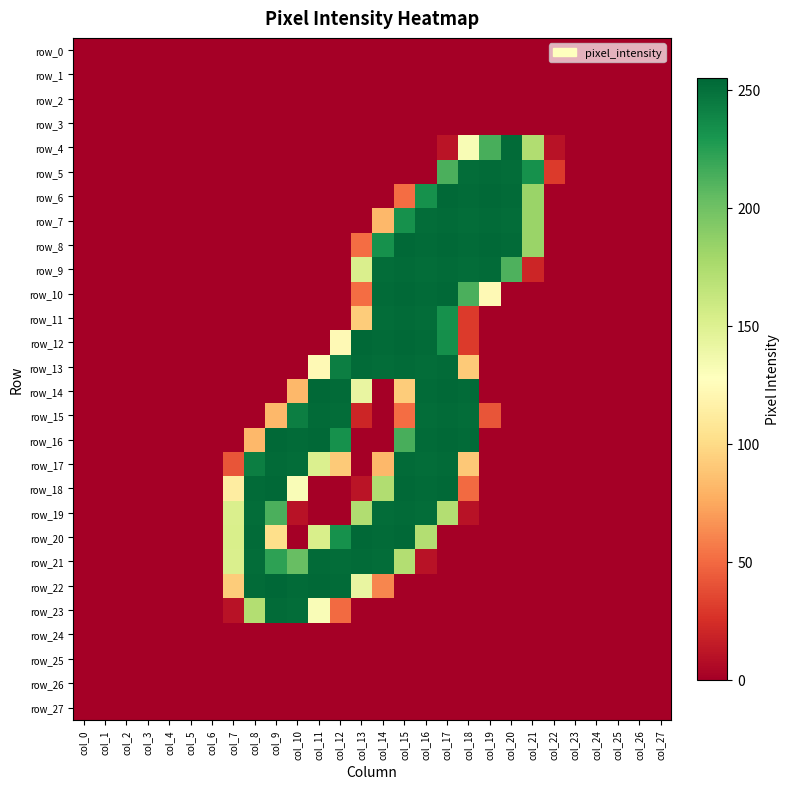

Reading left to right, what are all the values shown in this chart?

row_0: col_0=0	col_1=0	col_2=0	col_3=0	col_4=0	col_5=0	col_6=0	col_7=0	col_8=0	col_9=0	col_10=0	col_11=0	col_12=0	col_13=0	col_14=0	col_15=0	col_16=0	col_17=0	col_18=0	col_19=0	col_20=0	col_21=0	col_22=0	col_23=0	col_24=0	col_25=0	col_26=0	col_27=0
row_1: col_0=0	col_1=0	col_2=0	col_3=0	col_4=0	col_5=0	col_6=0	col_7=0	col_8=0	col_9=0	col_10=0	col_11=0	col_12=0	col_13=0	col_14=0	col_15=0	col_16=0	col_17=0	col_18=0	col_19=0	col_20=0	col_21=0	col_22=0	col_23=0	col_24=0	col_25=0	col_26=0	col_27=0
row_2: col_0=0	col_1=0	col_2=0	col_3=0	col_4=0	col_5=0	col_6=0	col_7=0	col_8=0	col_9=0	col_10=0	col_11=0	col_12=0	col_13=0	col_14=0	col_15=0	col_16=0	col_17=0	col_18=0	col_19=0	col_20=0	col_21=0	col_22=0	col_23=0	col_24=0	col_25=0	col_26=0	col_27=0
row_3: col_0=0	col_1=0	col_2=0	col_3=0	col_4=0	col_5=0	col_6=0	col_7=0	col_8=0	col_9=0	col_10=0	col_11=0	col_12=0	col_13=0	col_14=0	col_15=0	col_16=0	col_17=0	col_18=0	col_19=0	col_20=0	col_21=0	col_22=0	col_23=0	col_24=0	col_25=0	col_26=0	col_27=0
row_4: col_0=0	col_1=0	col_2=0	col_3=0	col_4=0	col_5=0	col_6=0	col_7=0	col_8=0	col_9=0	col_10=0	col_11=0	col_12=0	col_13=0	col_14=0	col_15=0	col_16=0	col_17=11	col_18=132	col_19=214	col_20=253	col_21=173	col_22=10	col_23=0	col_24=0	col_25=0	col_26=0	col_27=0
row_5: col_0=0	col_1=0	col_2=0	col_3=0	col_4=0	col_5=0	col_6=0	col_7=0	col_8=0	col_9=0	col_10=0	col_11=0	col_12=0	col_13=0	col_14=0	col_15=0	col_16=0	col_17=213	col_18=252	col_19=253	col_20=252	col_21=233	col_22=30	col_23=0	col_24=0	col_25=0	col_26=0	col_27=0
row_6: col_0=0	col_1=0	col_2=0	col_3=0	col_4=0	col_5=0	col_6=0	col_7=0	col_8=0	col_9=0	col_10=0	col_11=0	col_12=0	col_13=0	col_14=0	col_15=51	col_16=233	col_17=254	col_18=253	col_19=254	col_20=253	col_21=183	col_22=0	col_23=0	col_24=0	col_25=0	col_26=0	col_27=0
row_7: col_0=0	col_1=0	col_2=0	col_3=0	col_4=0	col_5=0	col_6=0	col_7=0	col_8=0	col_9=0	col_10=0	col_11=0	col_12=0	col_13=0	col_14=82	col_15=233	col_16=252	col_17=253	col_18=252	col_19=253	col_20=252	col_21=183	col_22=0	col_23=0	col_24=0	col_25=0	col_26=0	col_27=0
row_8: col_0=0	col_1=0	col_2=0	col_3=0	col_4=0	col_5=0	col_6=0	col_7=0	col_8=0	col_9=0	col_10=0	col_11=0	col_12=0	col_13=51	col_14=233	col_15=254	col_16=253	col_17=254	col_18=253	col_19=254	col_20=253	col_21=183	col_22=0	col_23=0	col_24=0	col_25=0	col_26=0	col_27=0
row_9: col_0=0	col_1=0	col_2=0	col_3=0	col_4=0	col_5=0	col_6=0	col_7=0	col_8=0	col_9=0	col_10=0	col_11=0	col_12=0	col_13=152	col_14=252	col_15=253	col_16=252	col_17=253	col_18=252	col_19=253	col_20=212	col_21=20	col_22=0	col_23=0	col_24=0	col_25=0	col_26=0	col_27=0
row_10: col_0=0	col_1=0	col_2=0	col_3=0	col_4=0	col_5=0	col_6=0	col_7=0	col_8=0	col_9=0	col_10=0	col_11=0	col_12=0	col_13=51	col_14=253	col_15=254	col_16=253	col_17=254	col_18=213	col_19=123	col_20=0	col_21=0	col_22=0	col_23=0	col_24=0	col_25=0	col_26=0	col_27=0
row_11: col_0=0	col_1=0	col_2=0	col_3=0	col_4=0	col_5=0	col_6=0	col_7=0	col_8=0	col_9=0	col_10=0	col_11=0	col_12=0	col_13=92	col_14=252	col_15=253	col_16=252	col_17=233	col_18=30	col_19=0	col_20=0	col_21=0	col_22=0	col_23=0	col_24=0	col_25=0	col_26=0	col_27=0
row_12: col_0=0	col_1=0	col_2=0	col_3=0	col_4=0	col_5=0	col_6=0	col_7=0	col_8=0	col_9=0	col_10=0	col_11=0	col_12=123	col_13=254	col_14=253	col_15=254	col_16=253	col_17=234	col_18=30	col_19=0	col_20=0	col_21=0	col_22=0	col_23=0	col_24=0	col_25=0	col_26=0	col_27=0
row_13: col_0=0	col_1=0	col_2=0	col_3=0	col_4=0	col_5=0	col_6=0	col_7=0	col_8=0	col_9=0	col_10=0	col_11=123	col_12=243	col_13=253	col_14=252	col_15=253	col_16=252	col_17=253	col_18=91	col_19=0	col_20=0	col_21=0	col_22=0	col_23=0	col_24=0	col_25=0	col_26=0	col_27=0
row_14: col_0=0	col_1=0	col_2=0	col_3=0	col_4=0	col_5=0	col_6=0	col_7=0	col_8=0	col_9=0	col_10=82	col_11=254	col_12=253	col_13=142	col_14=0	col_15=92	col_16=253	col_17=254	col_18=253	col_19=0	col_20=0	col_21=0	col_22=0	col_23=0	col_24=0	col_25=0	col_26=0	col_27=0
row_15: col_0=0	col_1=0	col_2=0	col_3=0	col_4=0	col_5=0	col_6=0	col_7=0	col_8=0	col_9=82	col_10=243	col_11=253	col_12=252	col_13=20	col_14=0	col_15=51	col_16=252	col_17=253	col_18=252	col_19=41	col_20=0	col_21=0	col_22=0	col_23=0	col_24=0	col_25=0	col_26=0	col_27=0
row_16: col_0=0	col_1=0	col_2=0	col_3=0	col_4=0	col_5=0	col_6=0	col_7=0	col_8=82	col_9=254	col_10=253	col_11=254	col_12=233	col_13=0	col_14=0	col_15=214	col_16=253	col_17=254	col_18=253	col_19=0	col_20=0	col_21=0	col_22=0	col_23=0	col_24=0	col_25=0	col_26=0	col_27=0
row_17: col_0=0	col_1=0	col_2=0	col_3=0	col_4=0	col_5=0	col_6=0	col_7=41	col_8=243	col_9=253	col_10=252	col_11=151	col_12=91	col_13=0	col_14=82	col_15=253	col_16=252	col_17=253	col_18=90	col_19=0	col_20=0	col_21=0	col_22=0	col_23=0	col_24=0	col_25=0	col_26=0	col_27=0
row_18: col_0=0	col_1=0	col_2=0	col_3=0	col_4=0	col_5=0	col_6=0	col_7=113	col_8=253	col_9=254	col_10=131	col_11=0	col_12=0	col_13=11	col_14=173	col_15=254	col_16=253	col_17=254	col_18=50	col_19=0	col_20=0	col_21=0	col_22=0	col_23=0	col_24=0	col_25=0	col_26=0	col_27=0
row_19: col_0=0	col_1=0	col_2=0	col_3=0	col_4=0	col_5=0	col_6=0	col_7=152	col_8=252	col_9=213	col_10=10	col_11=0	col_12=0	col_13=173	col_14=252	col_15=253	col_16=252	col_17=172	col_18=10	col_19=0	col_20=0	col_21=0	col_22=0	col_23=0	col_24=0	col_25=0	col_26=0	col_27=0
row_20: col_0=0	col_1=0	col_2=0	col_3=0	col_4=0	col_5=0	col_6=0	col_7=153	col_8=253	col_9=102	col_10=0	col_11=153	col_12=233	col_13=254	col_14=253	col_15=254	col_16=172	col_17=0	col_18=0	col_19=0	col_20=0	col_21=0	col_22=0	col_23=0	col_24=0	col_25=0	col_26=0	col_27=0
row_21: col_0=0	col_1=0	col_2=0	col_3=0	col_4=0	col_5=0	col_6=0	col_7=152	col_8=252	col_9=223	col_10=203	col_11=253	col_12=252	col_13=253	col_14=252	col_15=172	col_16=10	col_17=0	col_18=0	col_19=0	col_20=0	col_21=0	col_22=0	col_23=0	col_24=0	col_25=0	col_26=0	col_27=0
row_22: col_0=0	col_1=0	col_2=0	col_3=0	col_4=0	col_5=0	col_6=0	col_7=92	col_8=253	col_9=255	col_10=253	col_11=254	col_12=253	col_13=142	col_14=61	col_15=0	col_16=0	col_17=0	col_18=0	col_19=0	col_20=0	col_21=0	col_22=0	col_23=0	col_24=0	col_25=0	col_26=0	col_27=0
row_23: col_0=0	col_1=0	col_2=0	col_3=0	col_4=0	col_5=0	col_6=0	col_7=10	col_8=172	col_9=253	col_10=252	col_11=131	col_12=50	col_13=0	col_14=0	col_15=0	col_16=0	col_17=0	col_18=0	col_19=0	col_20=0	col_21=0	col_22=0	col_23=0	col_24=0	col_25=0	col_26=0	col_27=0
row_24: col_0=0	col_1=0	col_2=0	col_3=0	col_4=0	col_5=0	col_6=0	col_7=0	col_8=0	col_9=0	col_10=0	col_11=0	col_12=0	col_13=0	col_14=0	col_15=0	col_16=0	col_17=0	col_18=0	col_19=0	col_20=0	col_21=0	col_22=0	col_23=0	col_24=0	col_25=0	col_26=0	col_27=0
row_25: col_0=0	col_1=0	col_2=0	col_3=0	col_4=0	col_5=0	col_6=0	col_7=0	col_8=0	col_9=0	col_10=0	col_11=0	col_12=0	col_13=0	col_14=0	col_15=0	col_16=0	col_17=0	col_18=0	col_19=0	col_20=0	col_21=0	col_22=0	col_23=0	col_24=0	col_25=0	col_26=0	col_27=0
row_26: col_0=0	col_1=0	col_2=0	col_3=0	col_4=0	col_5=0	col_6=0	col_7=0	col_8=0	col_9=0	col_10=0	col_11=0	col_12=0	col_13=0	col_14=0	col_15=0	col_16=0	col_17=0	col_18=0	col_19=0	col_20=0	col_21=0	col_22=0	col_23=0	col_24=0	col_25=0	col_26=0	col_27=0
row_27: col_0=0	col_1=0	col_2=0	col_3=0	col_4=0	col_5=0	col_6=0	col_7=0	col_8=0	col_9=0	col_10=0	col_11=0	col_12=0	col_13=0	col_14=0	col_15=0	col_16=0	col_17=0	col_18=0	col_19=0	col_20=0	col_21=0	col_22=0	col_23=0	col_24=0	col_25=0	col_26=0	col_27=0